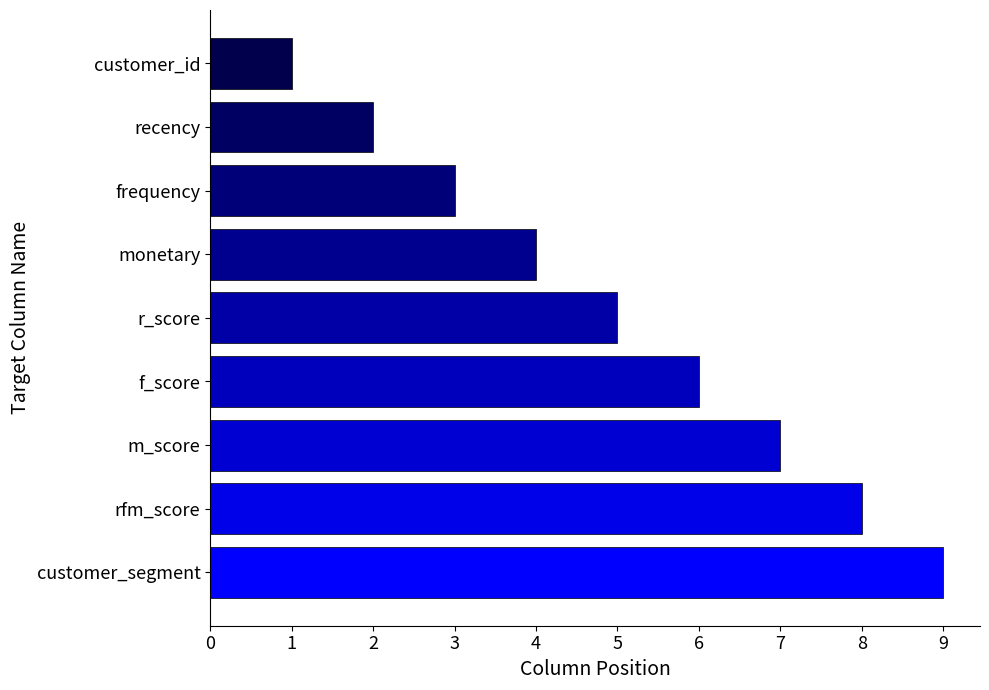

What is the average value?

5